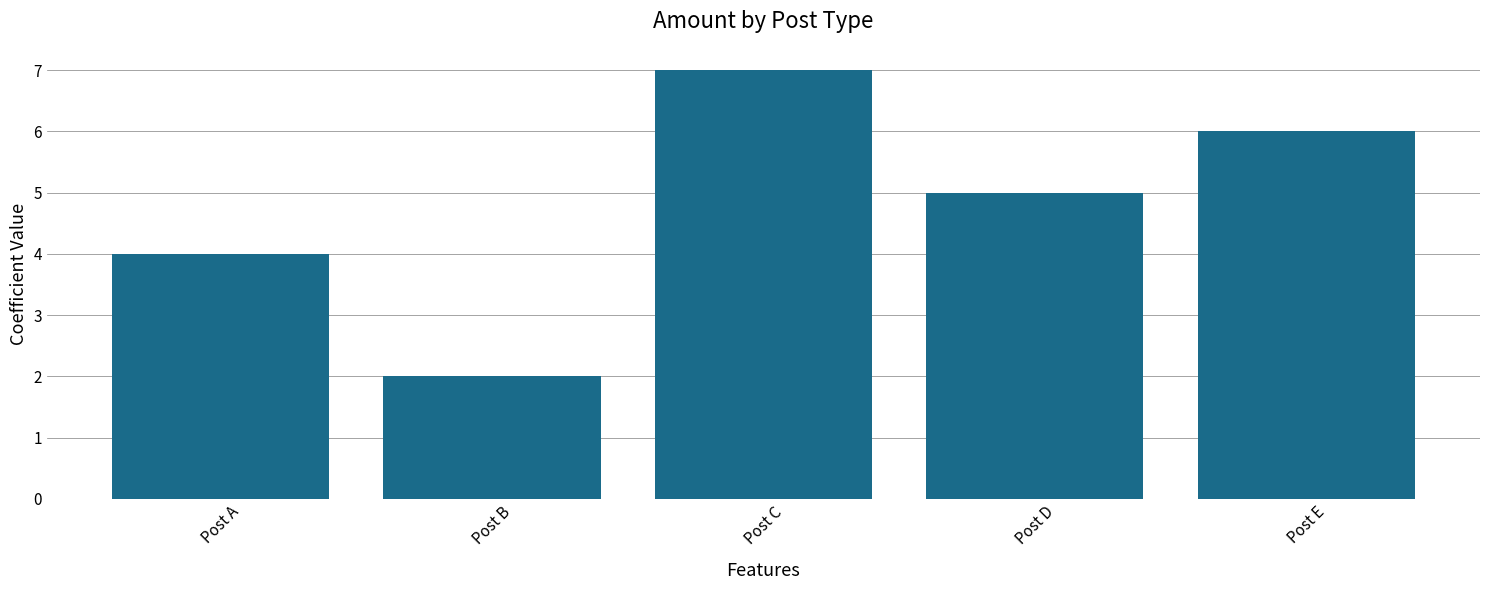

Reading left to right, extract all data points from this chart.

Post A=4	Post B=2	Post C=7	Post D=5	Post E=6